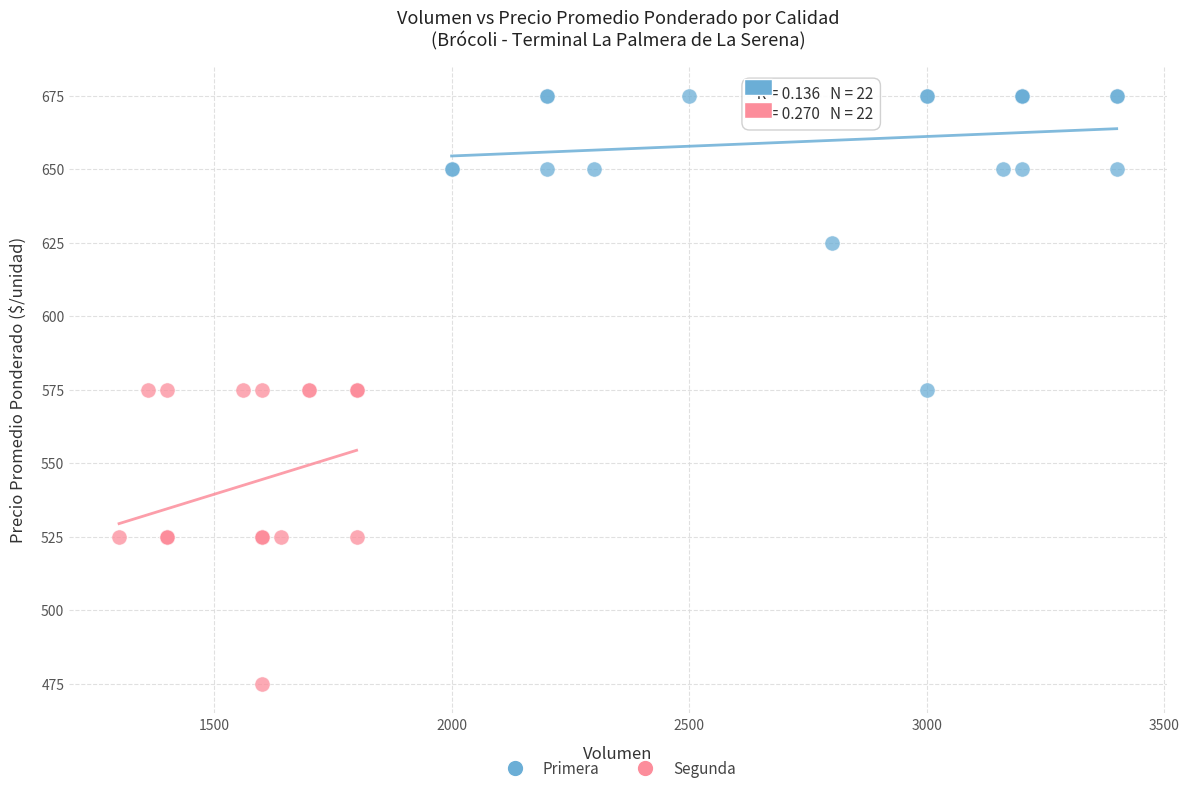

Which series contains the highest Y value?

Primera